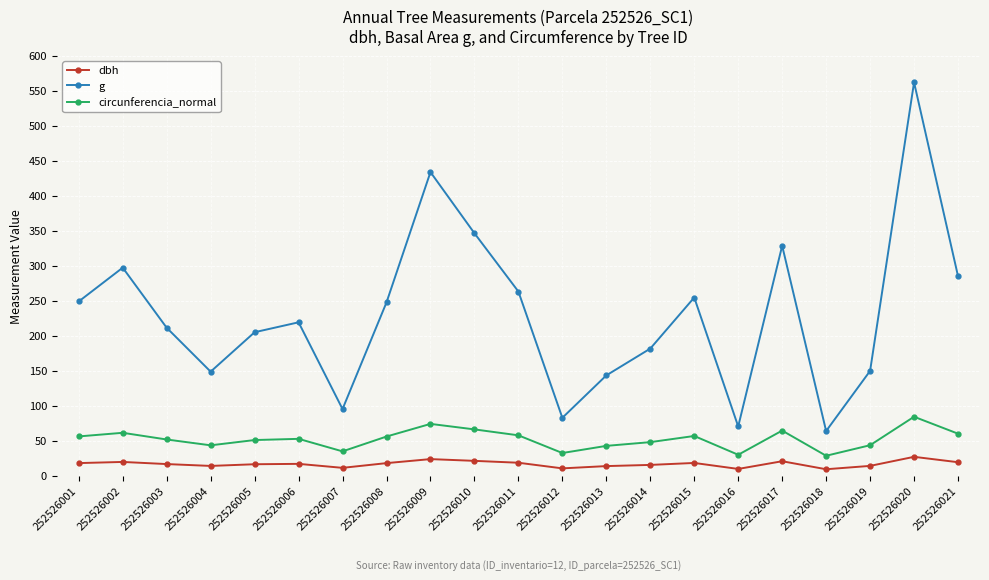

True or false: dbh and g cross at least once.

False